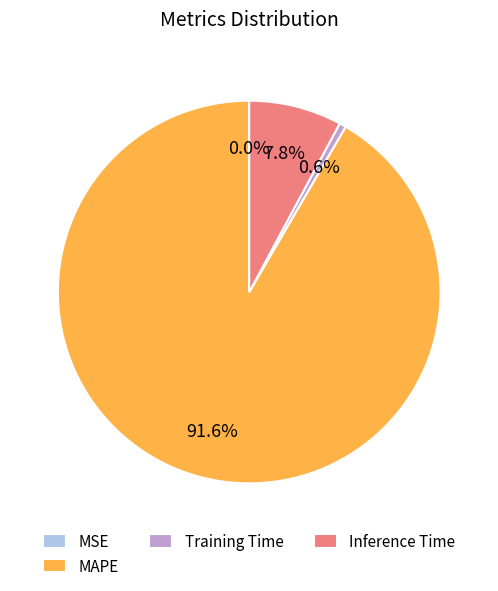

Which category has the biggest portion of the pie?

MAPE